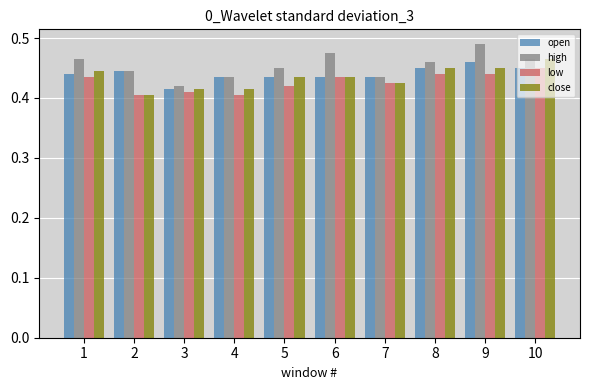

Count the open values in the range 0 to 1.

10